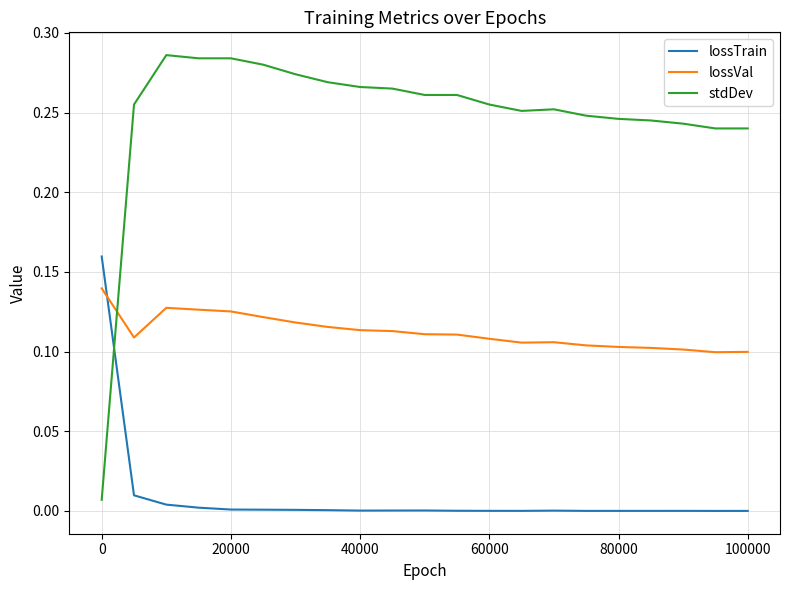

List the series in order of their peak value, highest first.

stdDev, lossTrain, lossVal